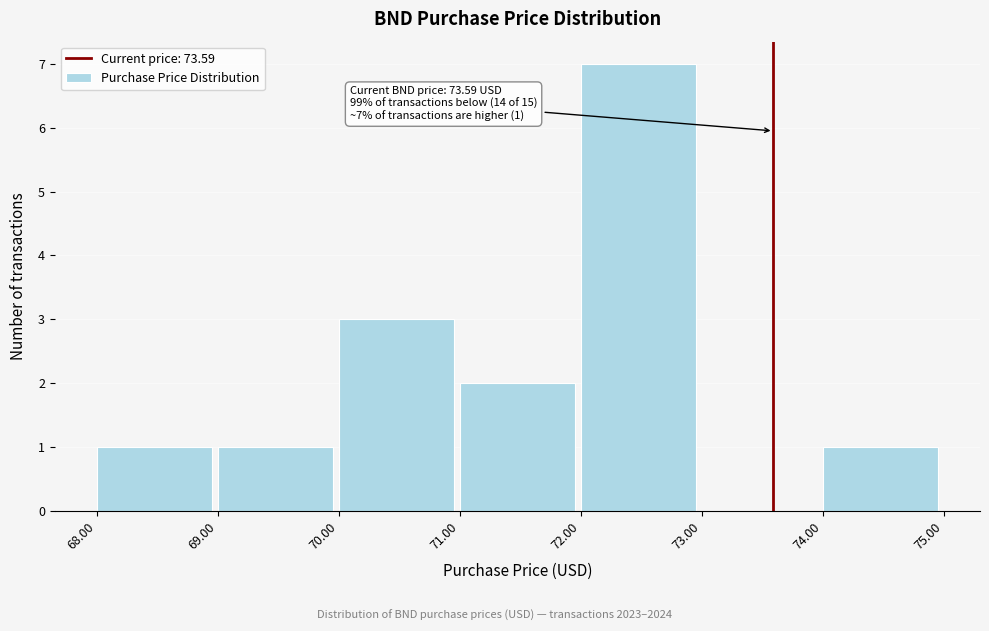

Which range on the x-axis has the tallest bar?

72.00 to 73.00